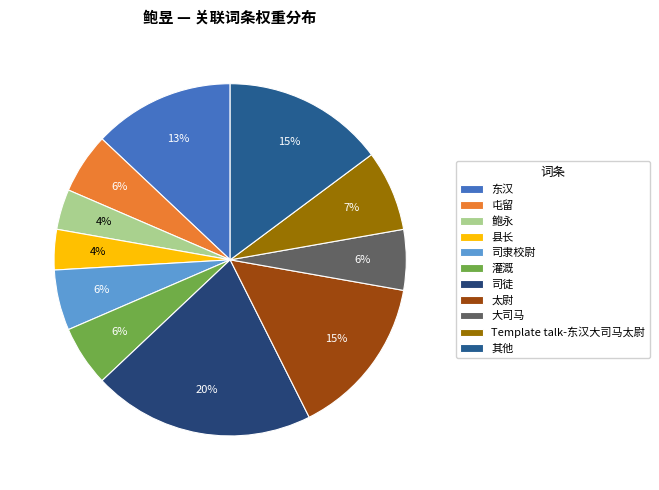

How many slices are in this pie chart?

11